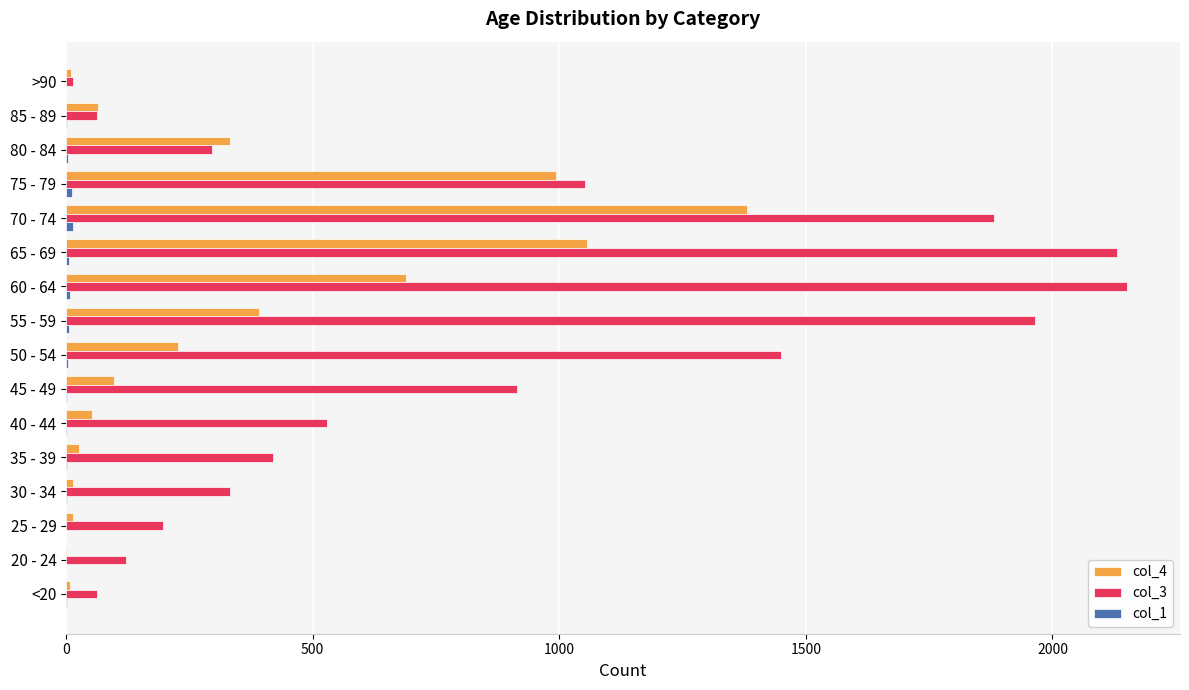

Which series has the widest spread of values?

col_3